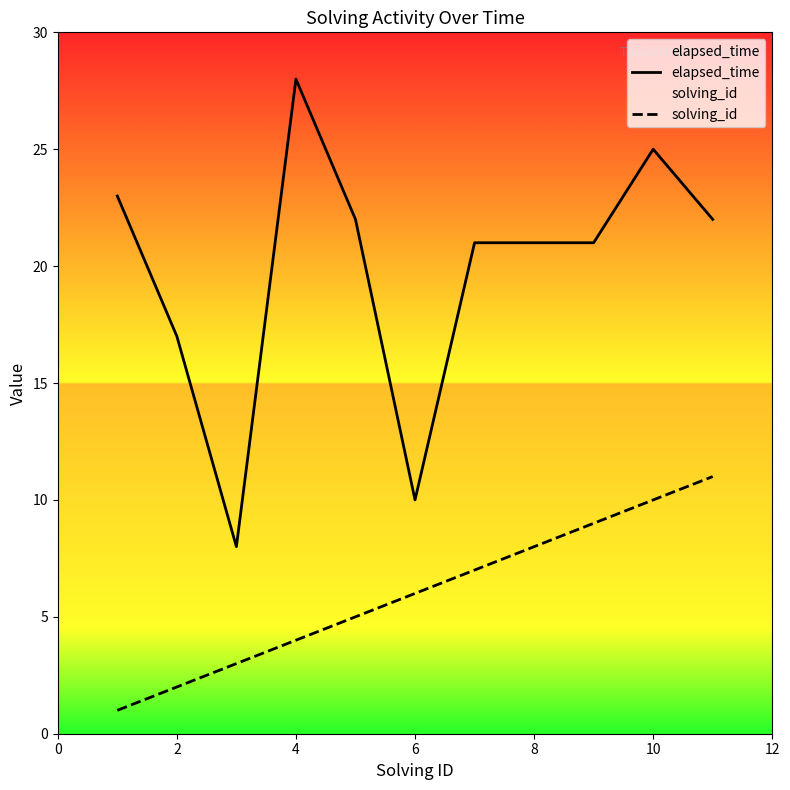

Count the number of categories in the chart.

11